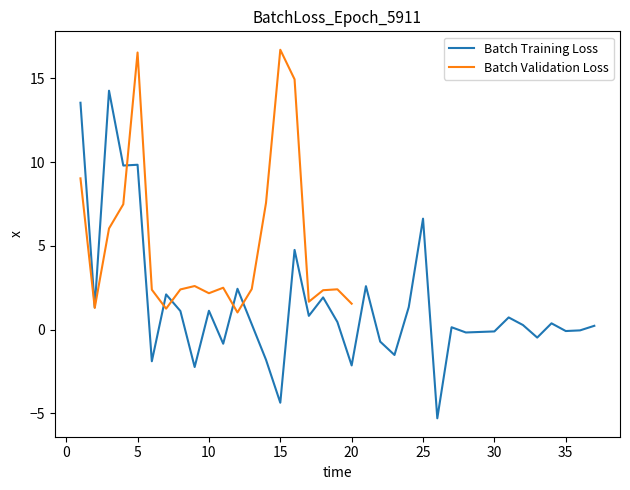

Is it true that Batch Training Loss equals -1.1 at 15?

False